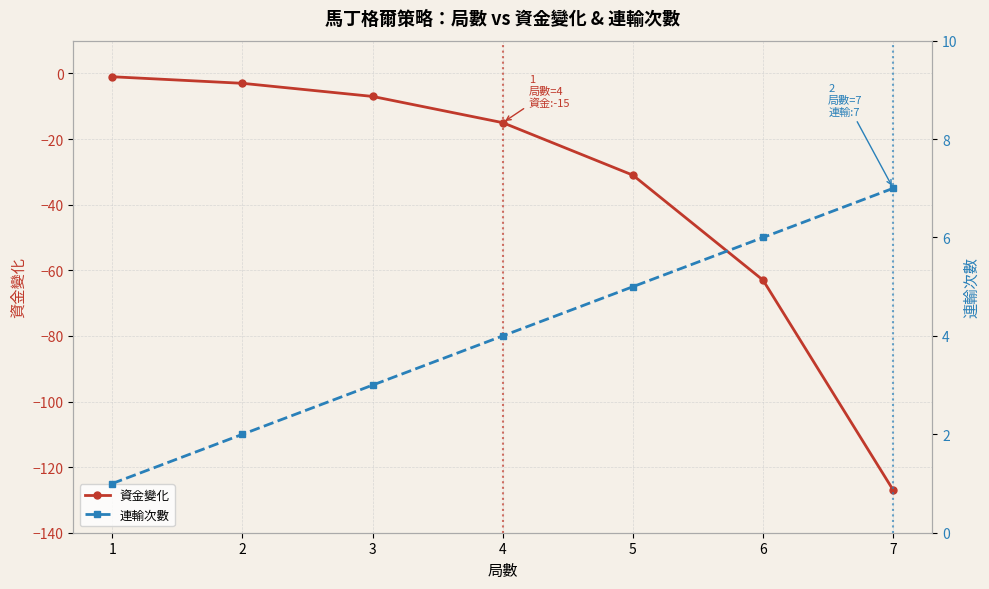

What is the total value across all series at 7?

-120